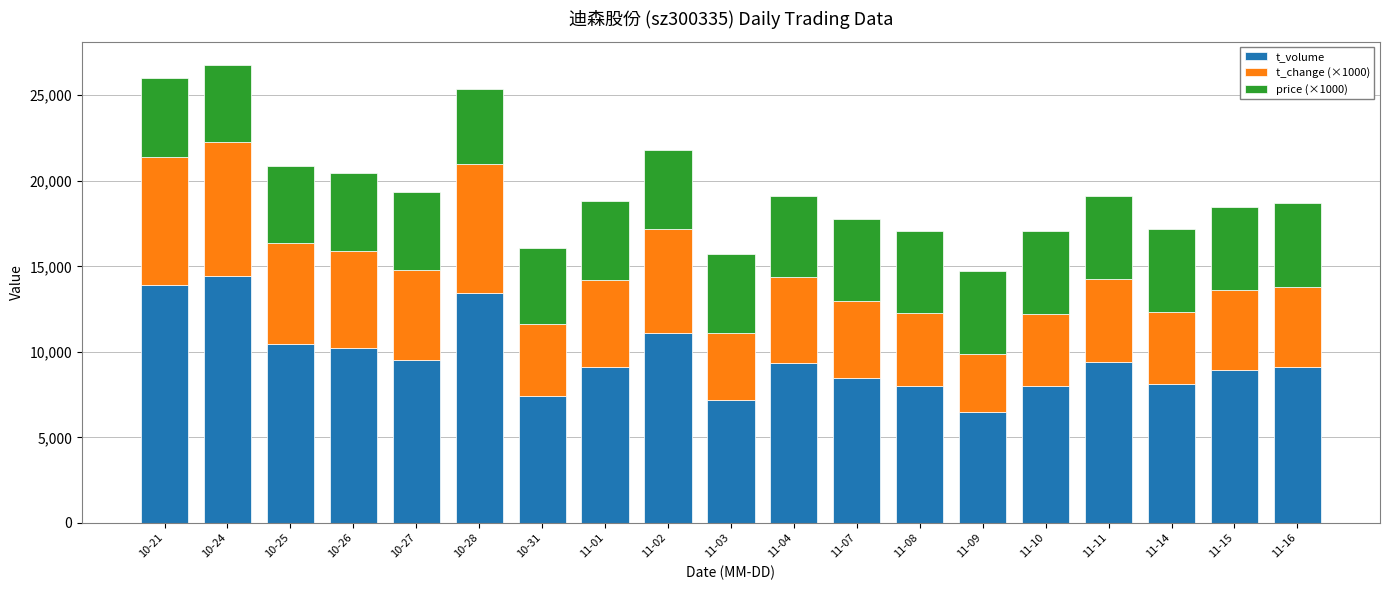

What is the total value across all series at 11-01?

18802